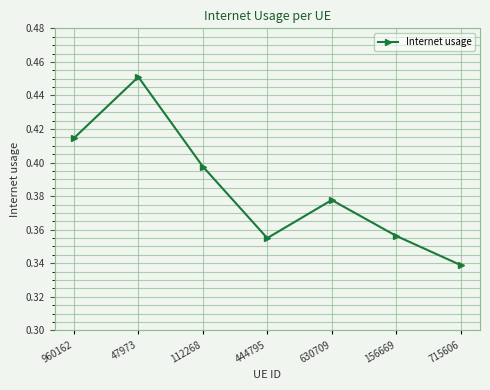

At which category does the chart reach its peak across all series?

47973